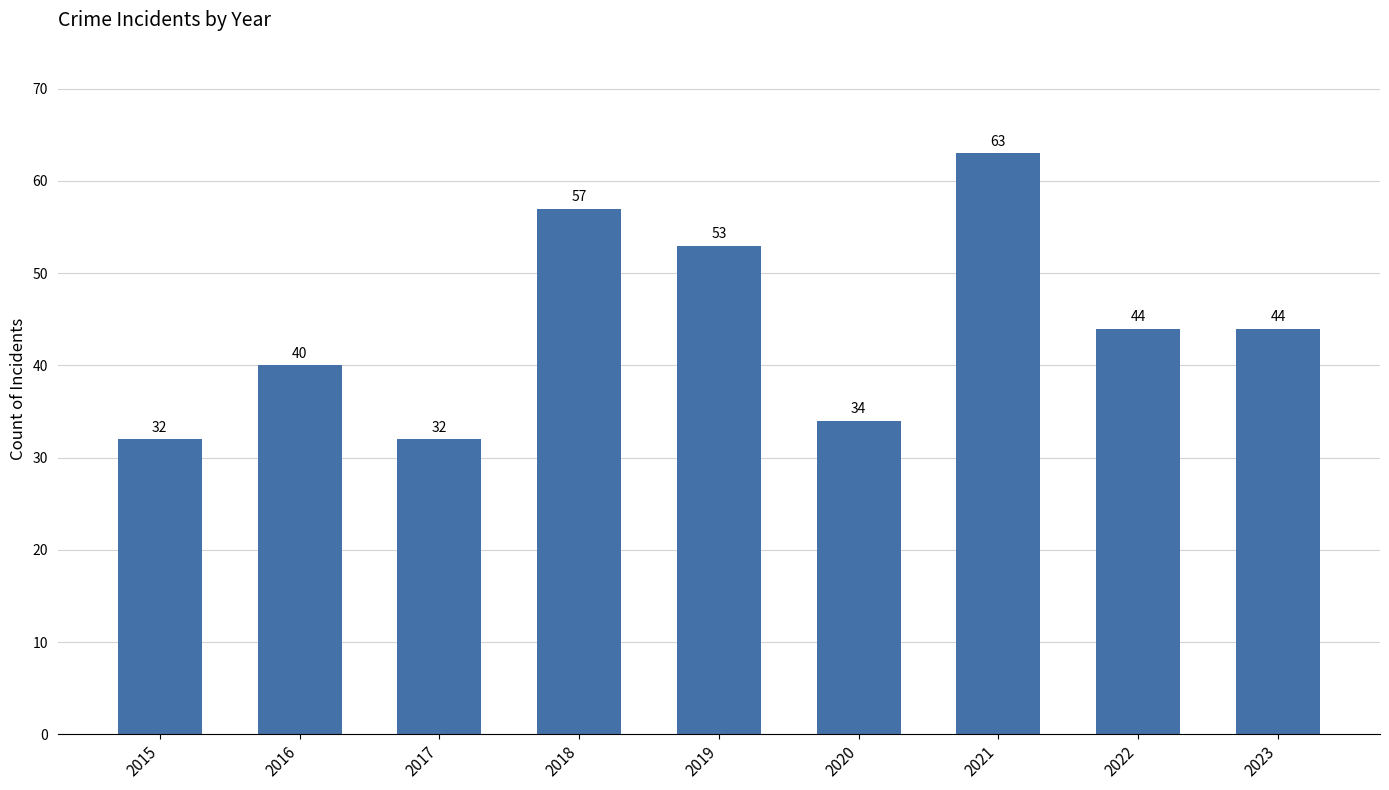

Where does the data first go above 44?

2018